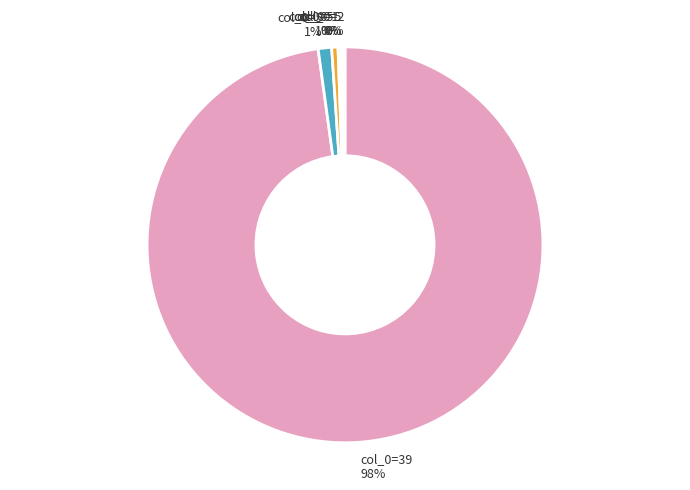

To the nearest percent, what is the average slice percentage?

17%